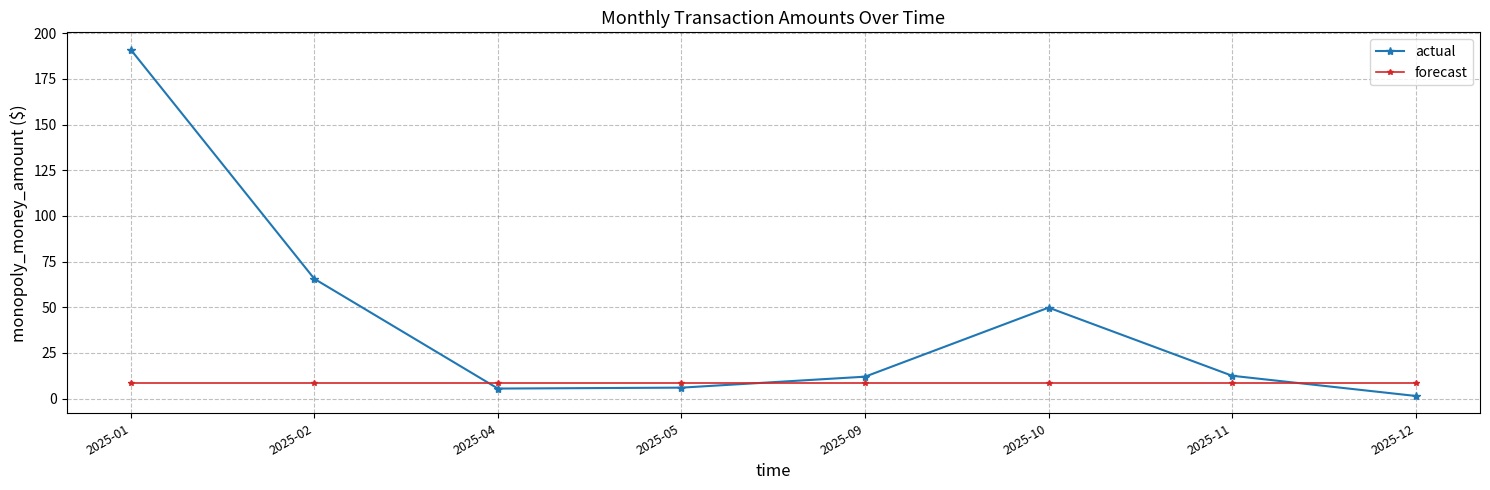

Where do forecast and actual first cross each other?

2025-02 and 2025-04